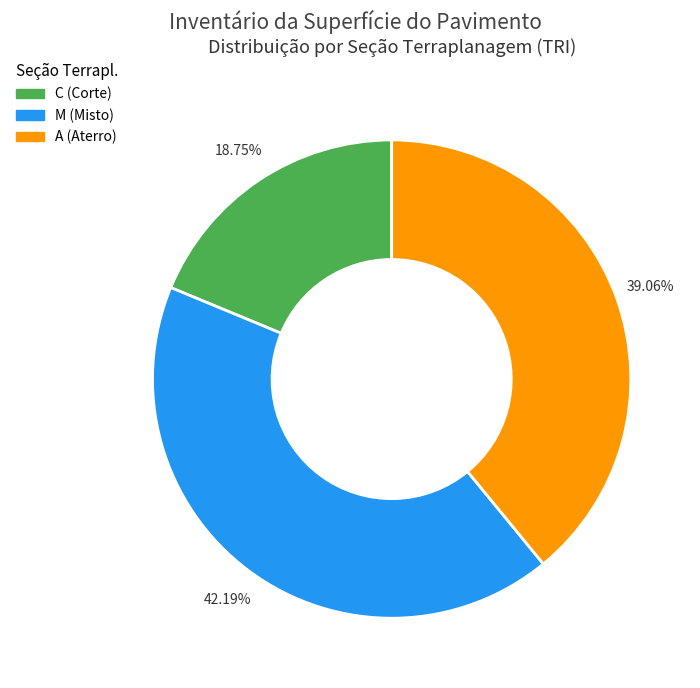

Is there any slice that represents more than half of the pie?

No